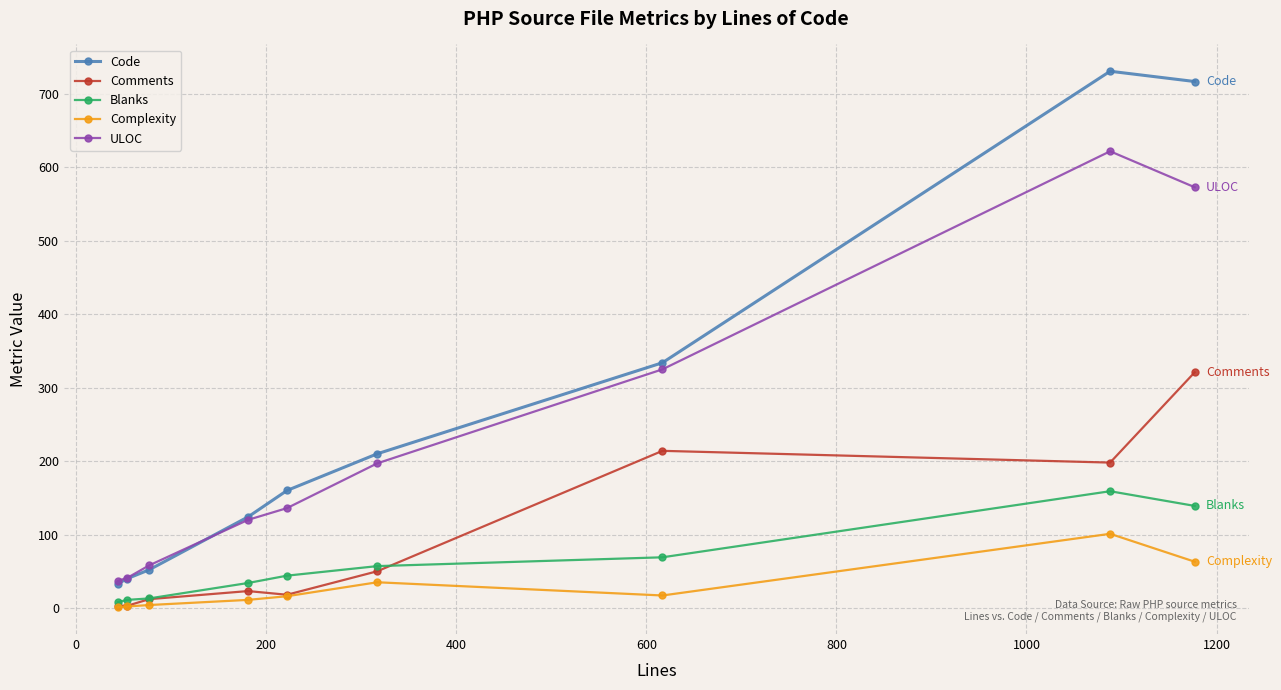

Rank the series by their maximum value, from lowest to highest.

Complexity, Blanks, Comments, ULOC, Code